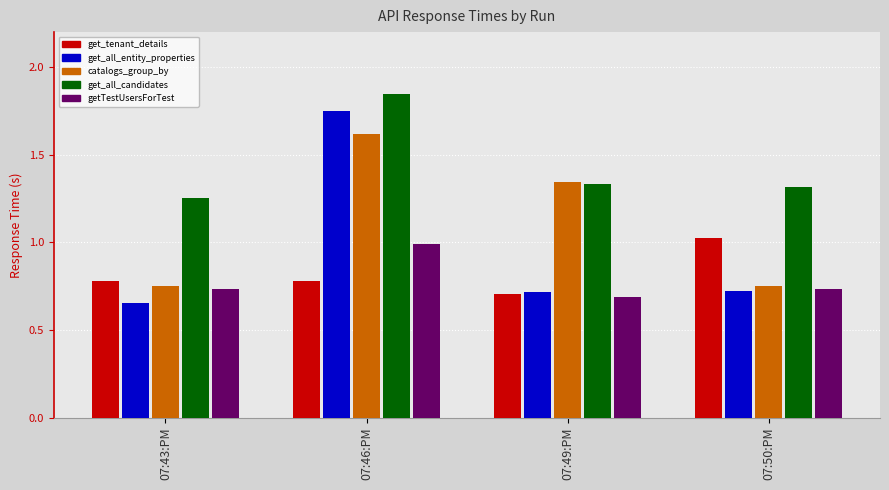

Where is getTestUsersForTest nearest to the value 0?

07:49:PM